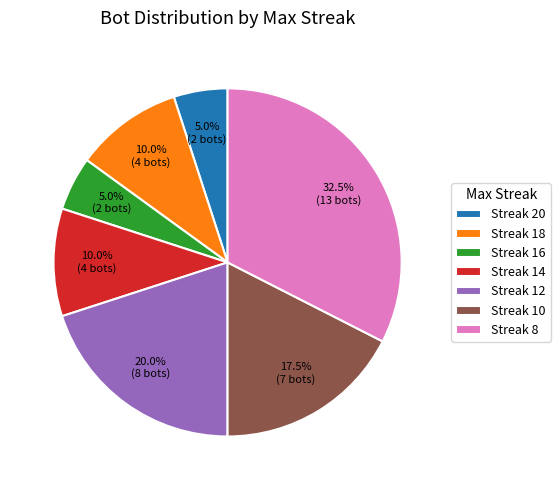

Count the number of slices in the pie.

7